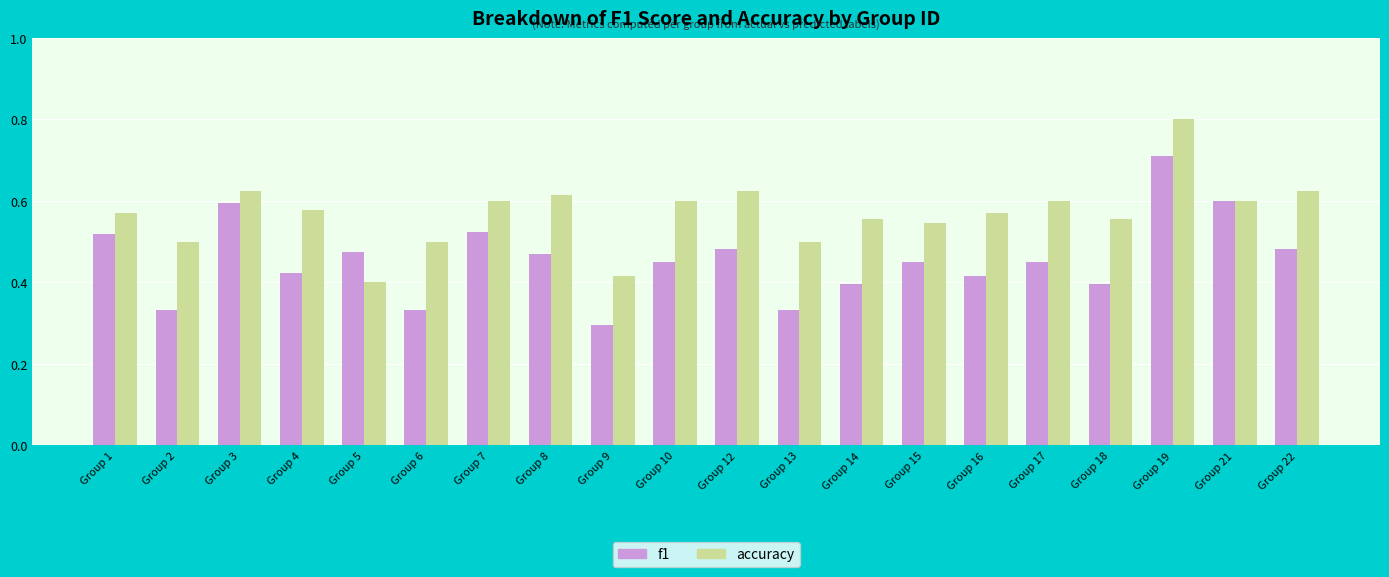

How many data points does each series have?

20